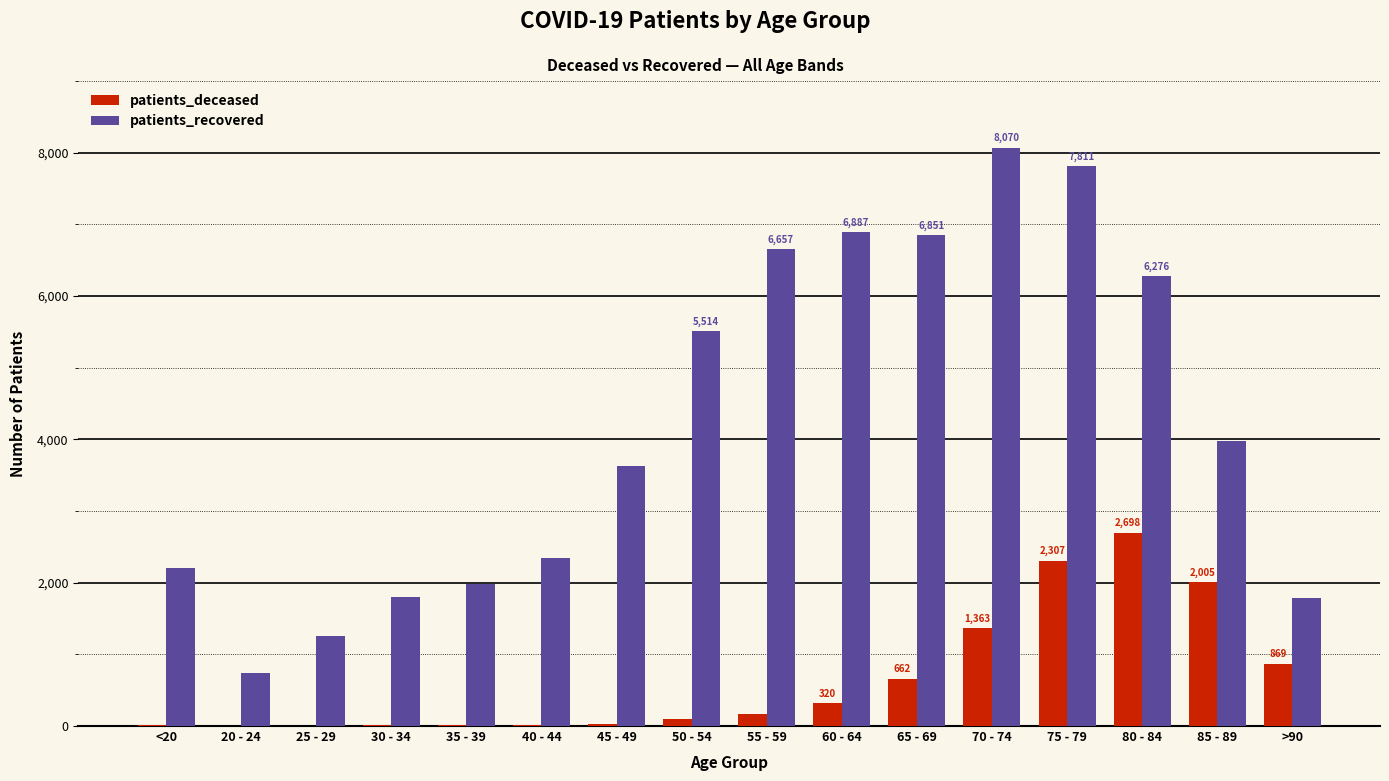

Which category has the highest value in the patients_deceased series?

80 - 84